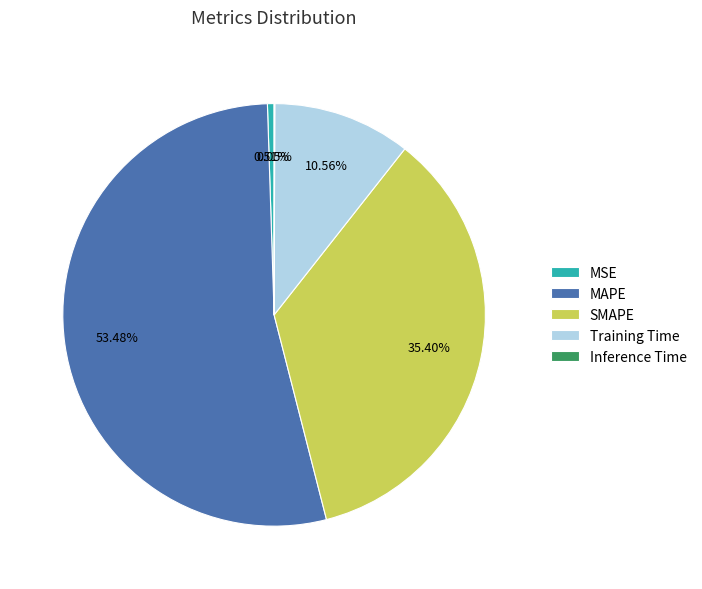

To the nearest percent, what is the difference between the MSE and Training Time slice percentages?

10%